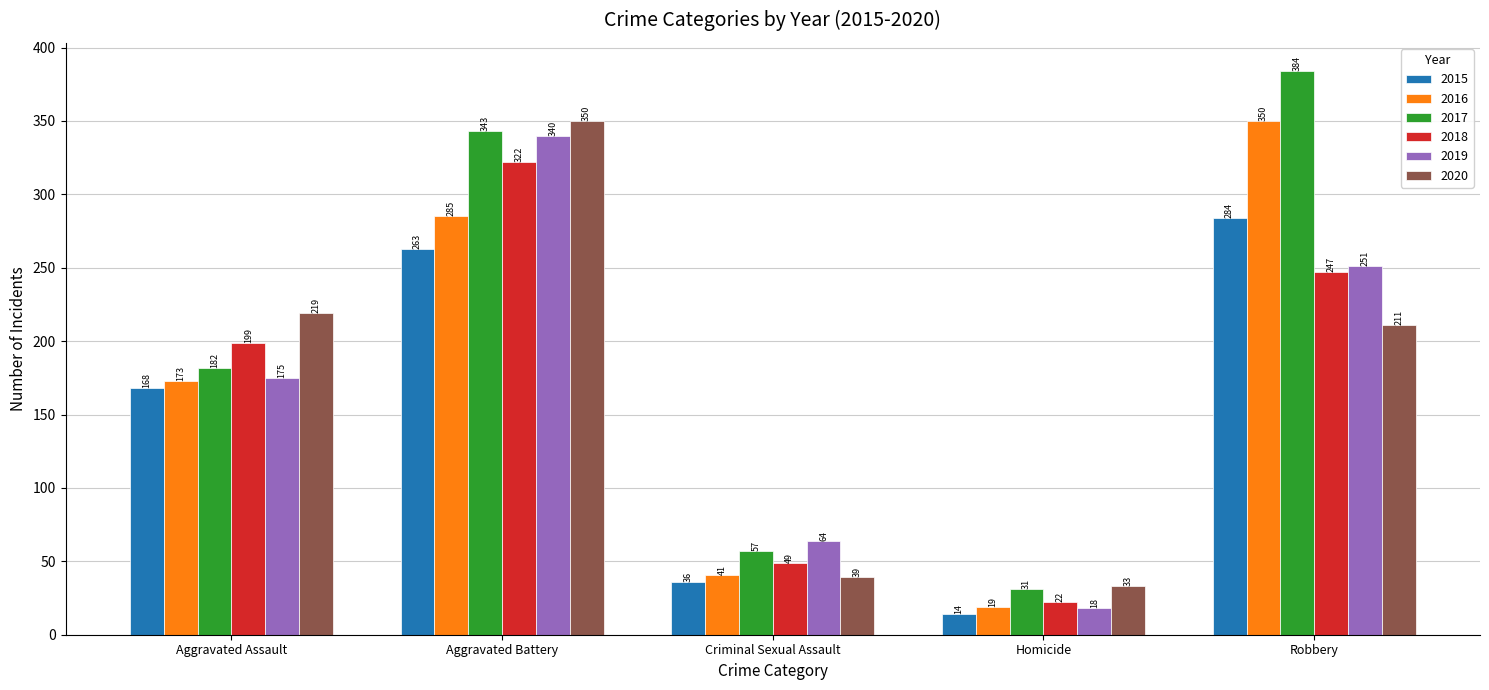

Reading left to right, transcribe all the data shown in this chart.

2015: Aggravated Assault=168	Aggravated Battery=263	Criminal Sexual Assault=36	Homicide=14	Robbery=284
2016: Aggravated Assault=173	Aggravated Battery=285	Criminal Sexual Assault=41	Homicide=19	Robbery=350
2017: Aggravated Assault=182	Aggravated Battery=343	Criminal Sexual Assault=57	Homicide=31	Robbery=384
2018: Aggravated Assault=199	Aggravated Battery=322	Criminal Sexual Assault=49	Homicide=22	Robbery=247
2019: Aggravated Assault=175	Aggravated Battery=340	Criminal Sexual Assault=64	Homicide=18	Robbery=251
2020: Aggravated Assault=219	Aggravated Battery=350	Criminal Sexual Assault=39	Homicide=33	Robbery=211